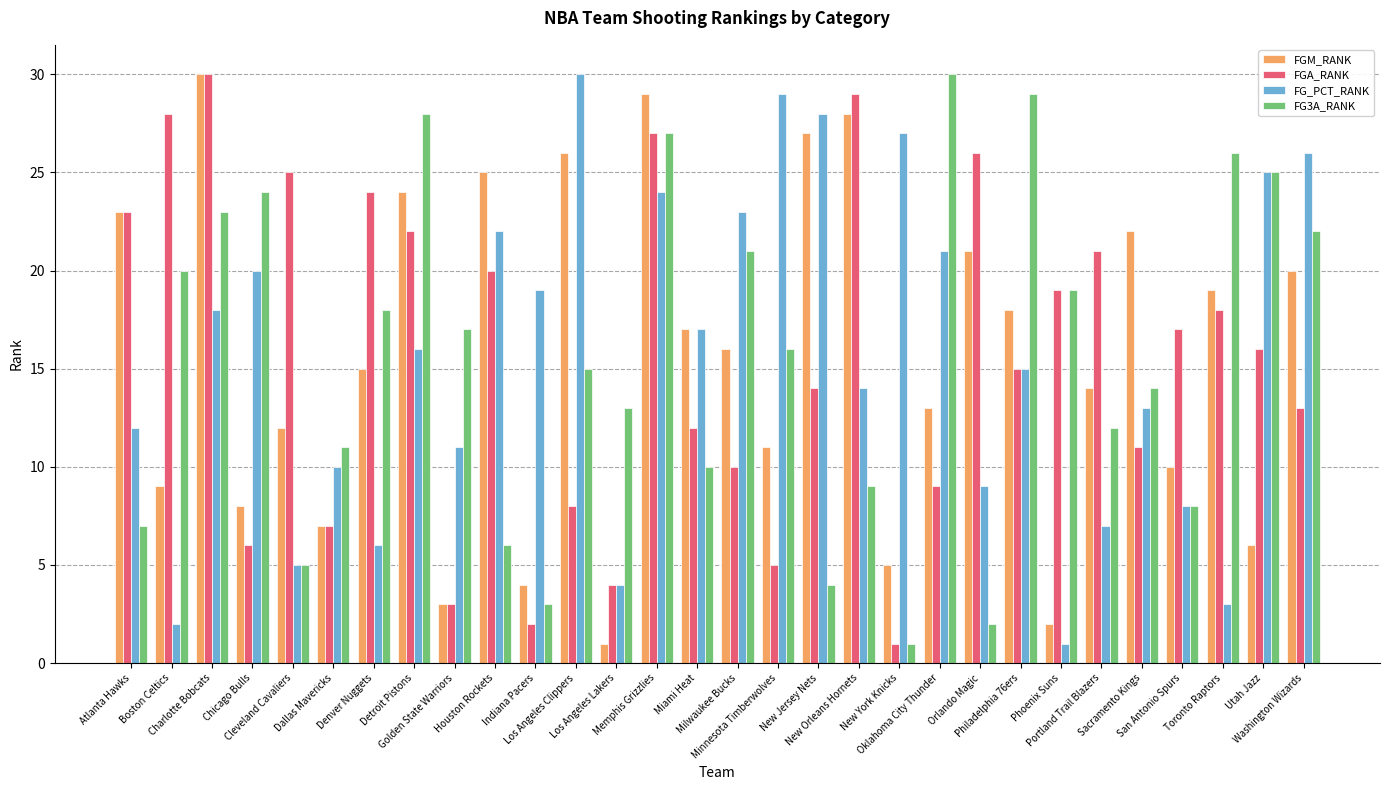

What is the minimum value for FGM_RANK?

1